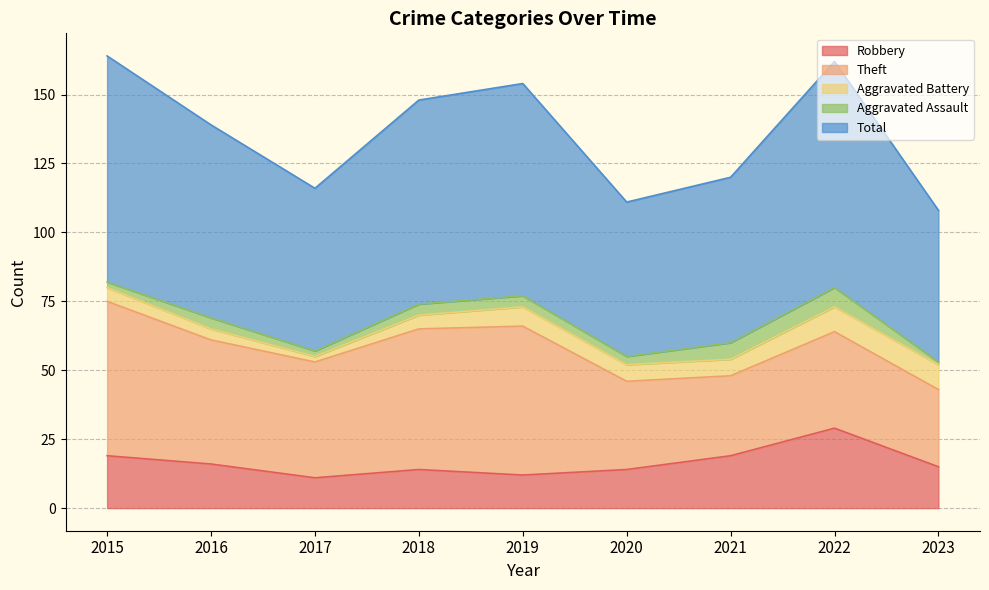

Is it true that Total equals 122 at 2016?

False